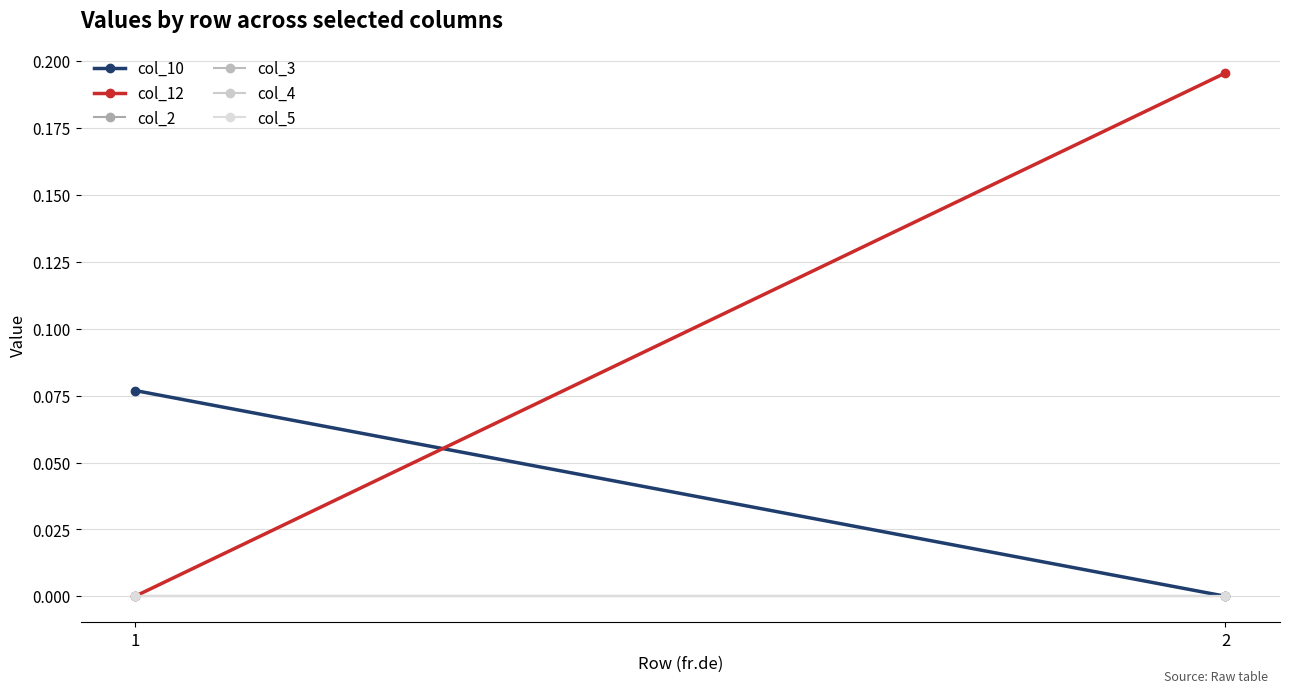

Reading left to right, transcribe all the data shown in this chart.

col_10: 1=0.1	2=0.0
col_12: 1=0.0	2=0.2
col_2: 1=0.0	2=0.0
col_3: 1=0.0	2=0.0
col_4: 1=0.0	2=0.0
col_5: 1=0.0	2=0.0